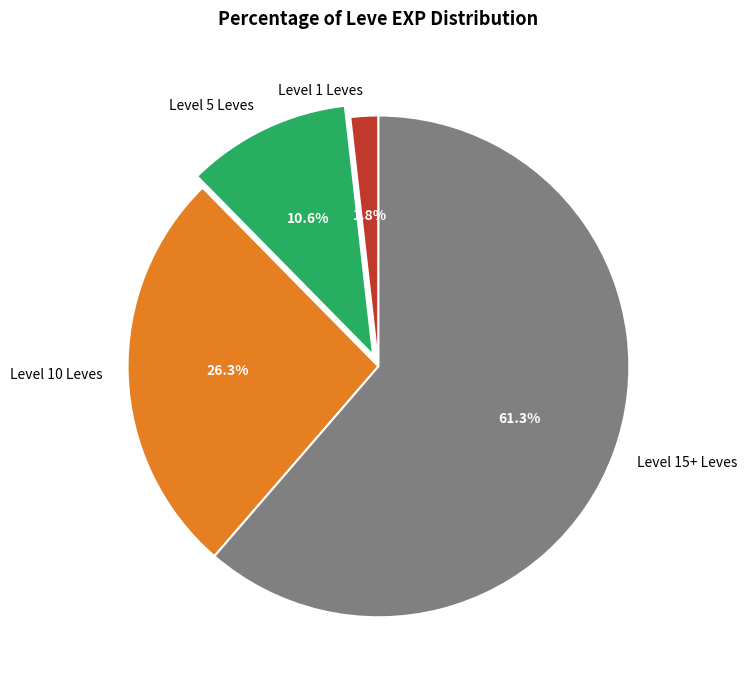

How much of the chart is everything except Level 1 Leves?

98.2%